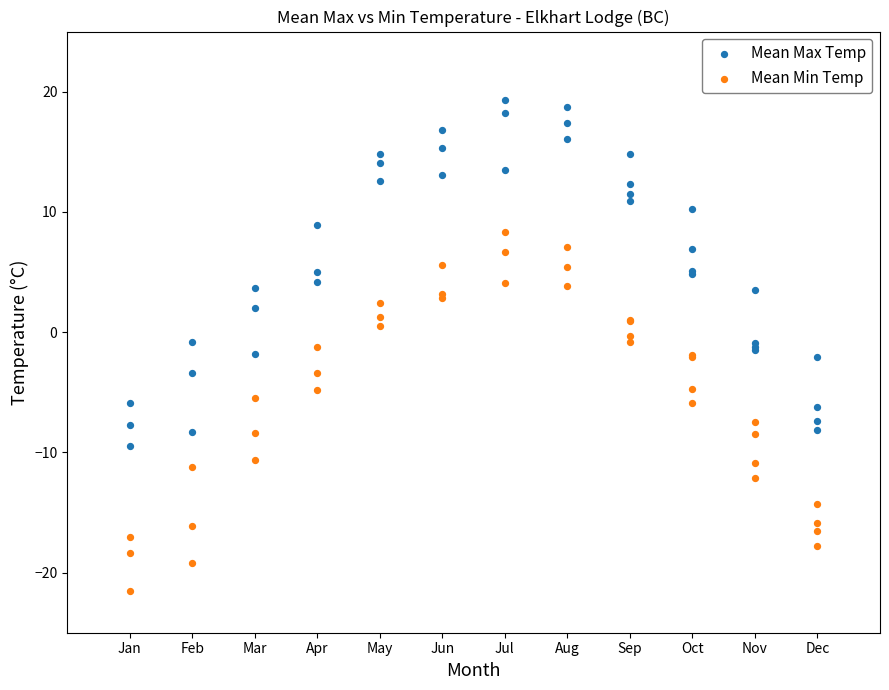

What is the X range (max minus min) for the scatter plot?

11.0